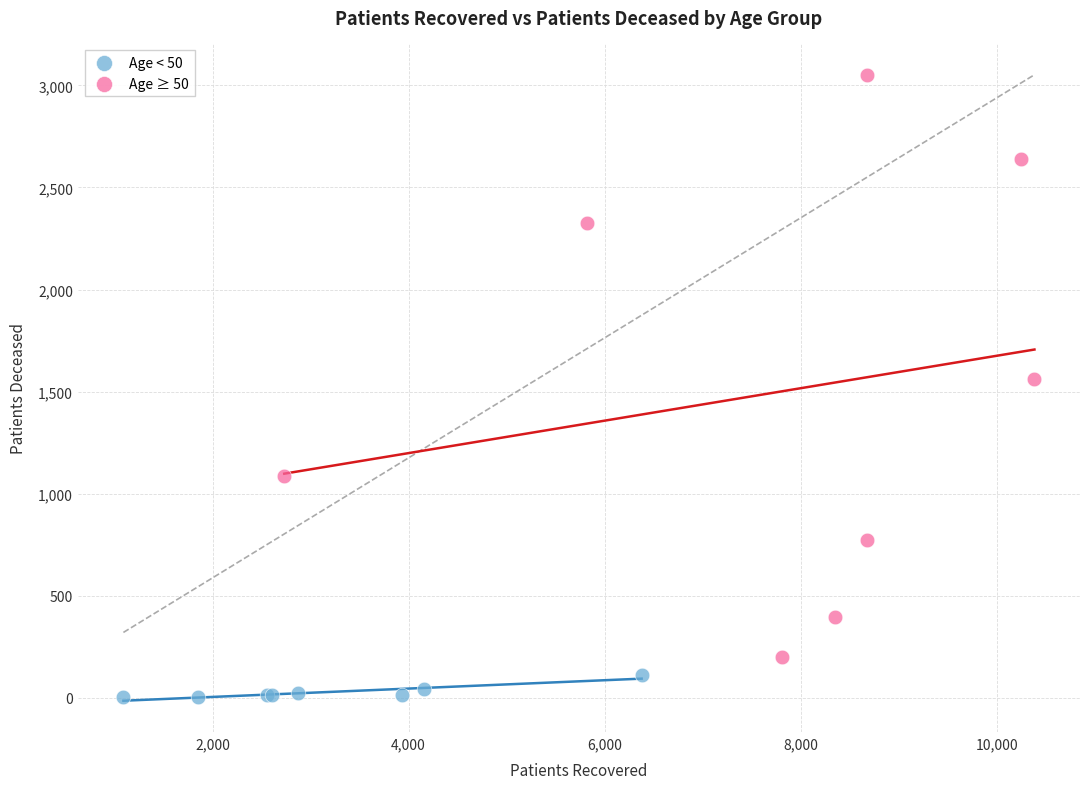

What are all the series names shown in the legend?

Age < 50, Age ≥ 50